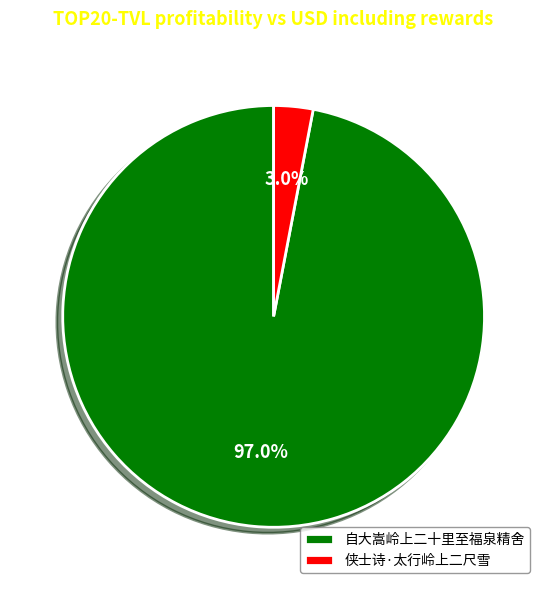

To the nearest percent, what portion does 侠士诗·太行岭上二尺雪 represent?

3%